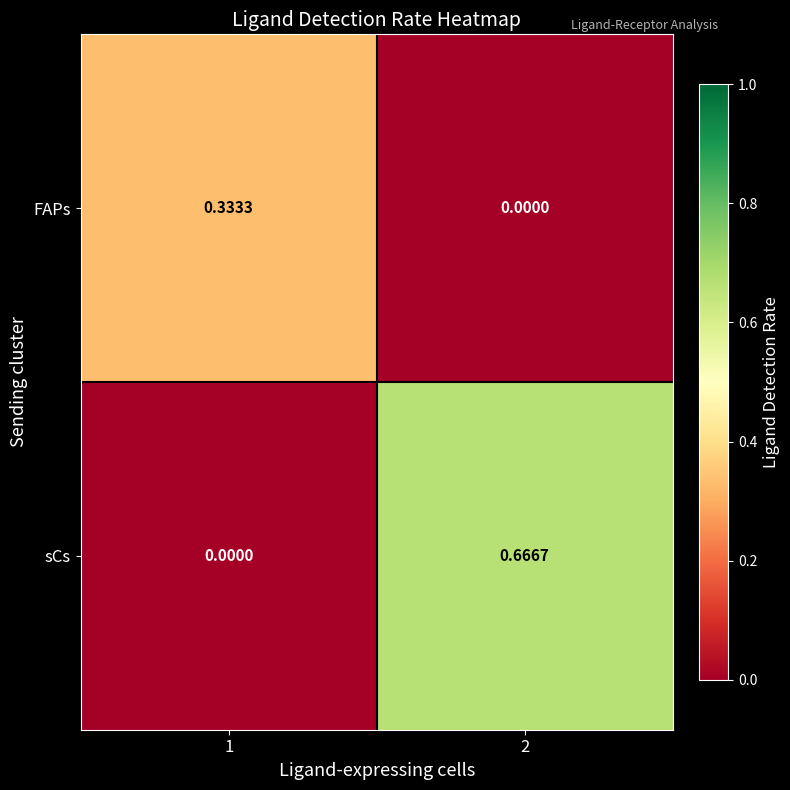

List the series in order of their peak value, lowest first.

FAPs, sCs